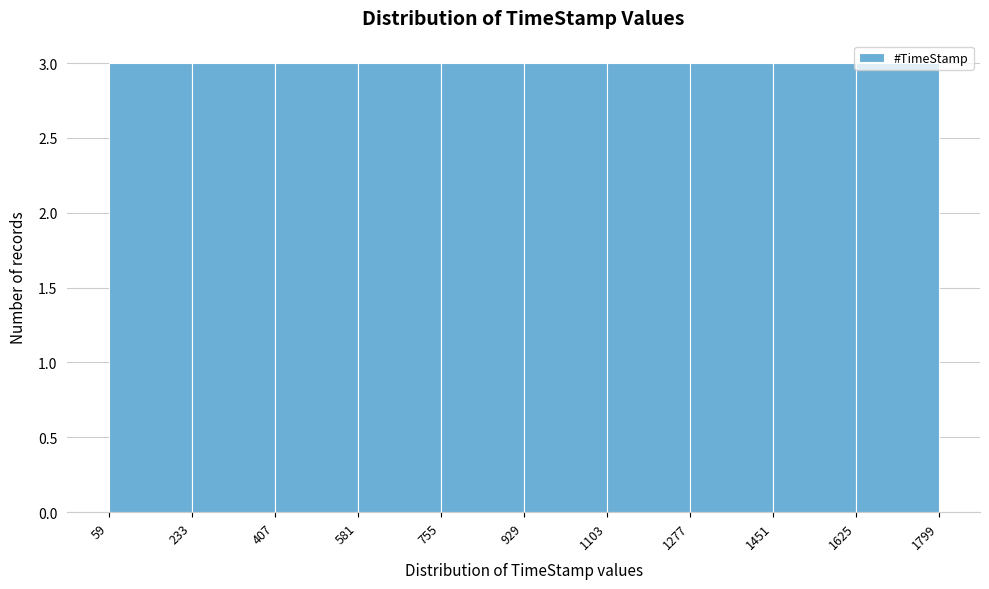

What is the height of the bar covering 407 to 581 on the x-axis? The values are not printed on the chart, so give them approximately, as read against the axis.

3